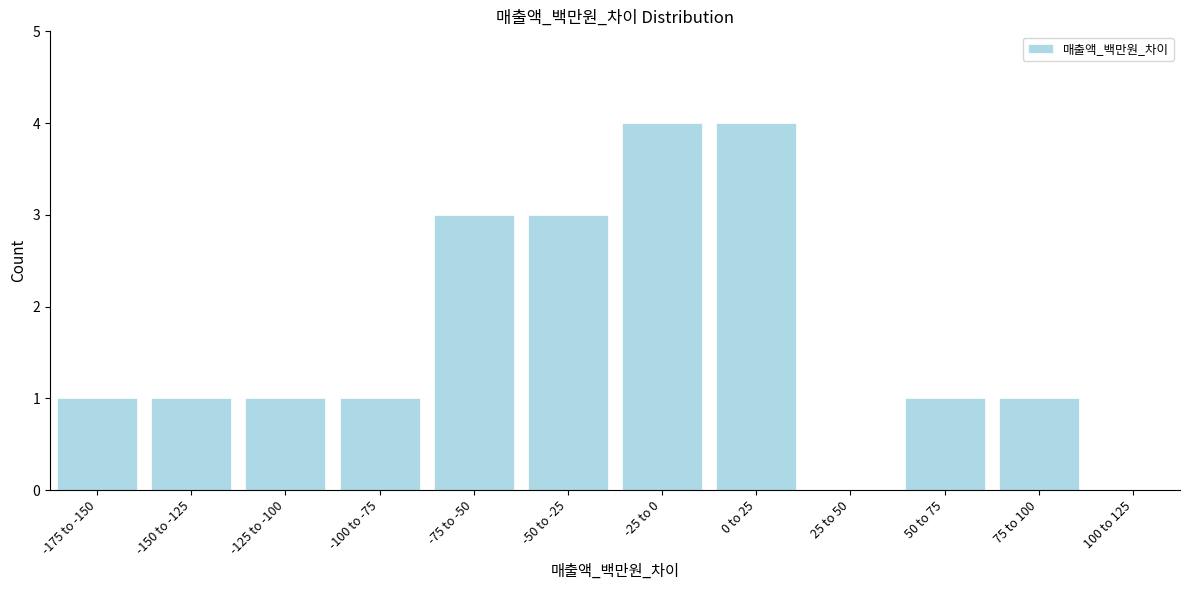

Reading right to left, extract all data points from this chart.

100 to 125=0	75 to 100=1	50 to 75=1	25 to 50=0	0 to 25=4	-25 to 0=4	-50 to -25=3	-75 to -50=3	-100 to -75=1	-125 to -100=1	-150 to -125=1	-175 to -150=1